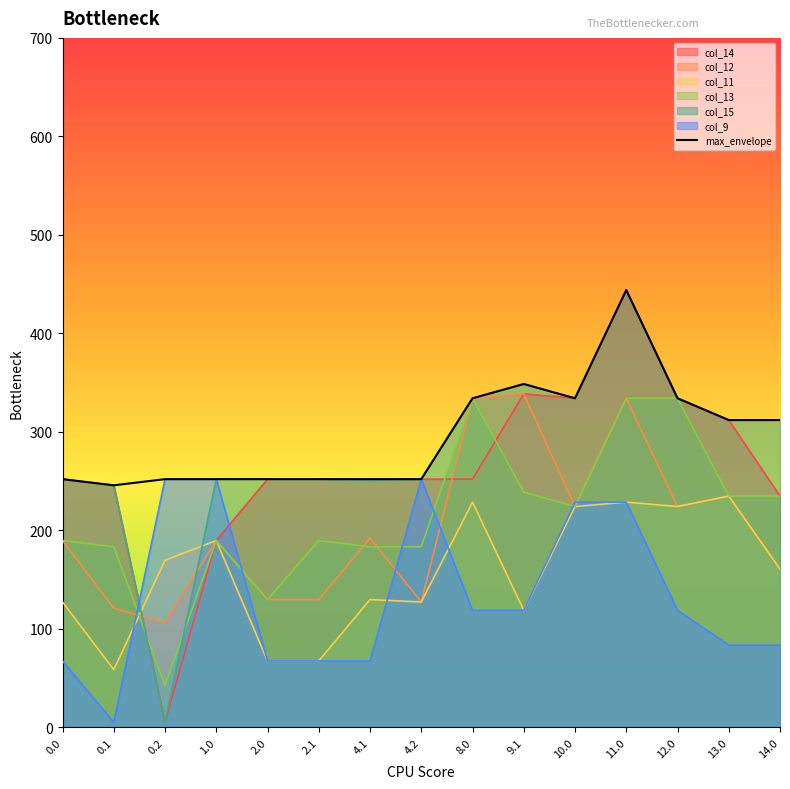

What is the total value across all series at 9.1?

1850.6